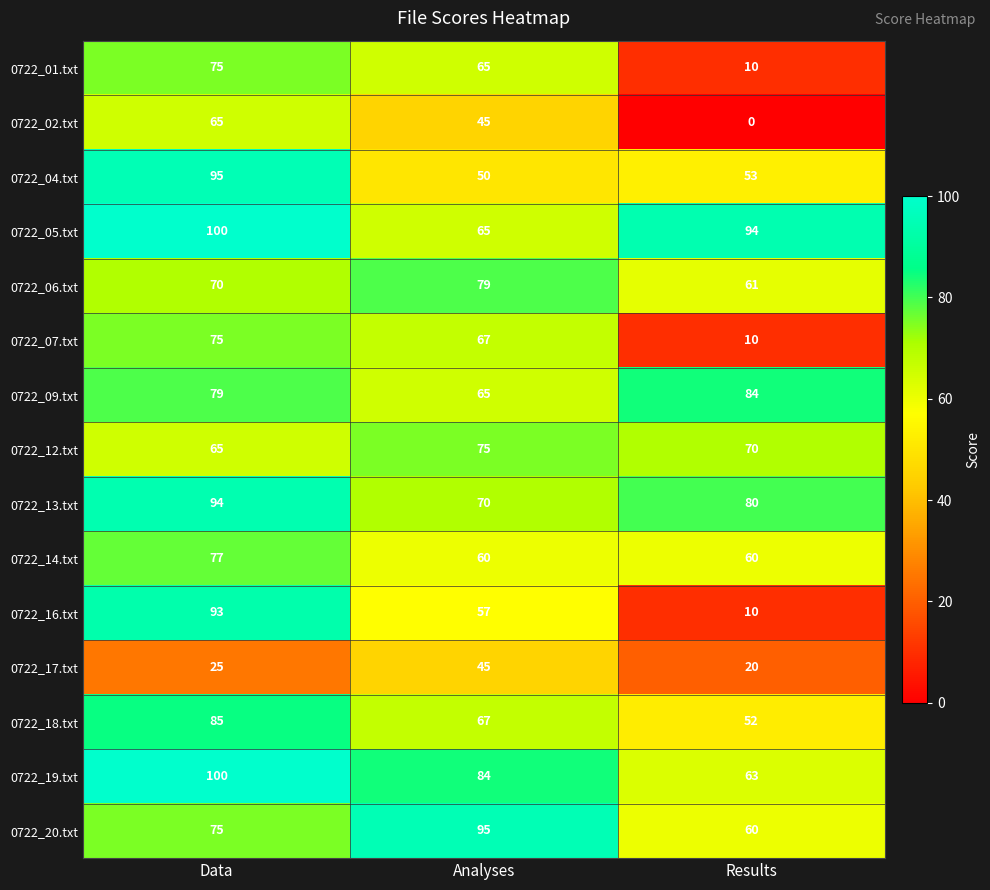

At which category is the sum across all series the highest?

Data